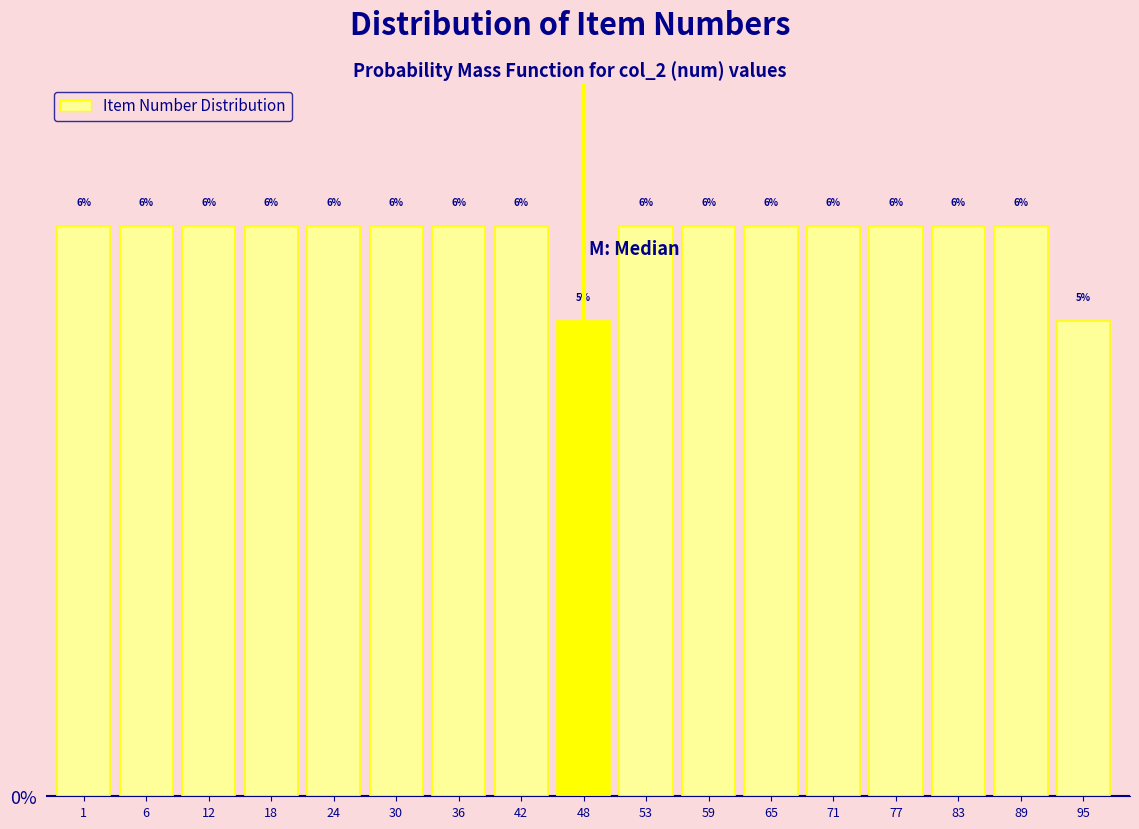

How many bars are there in total?

17